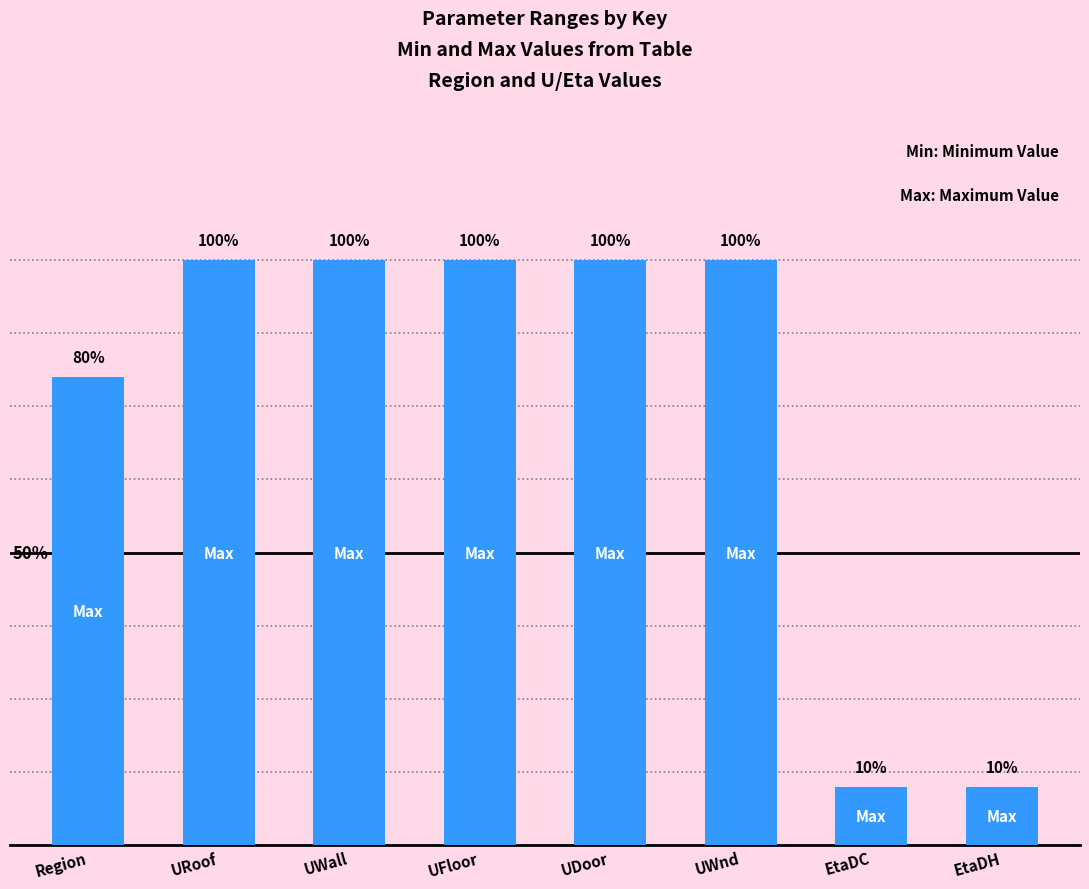

Does the chart contain stacked bars?

No